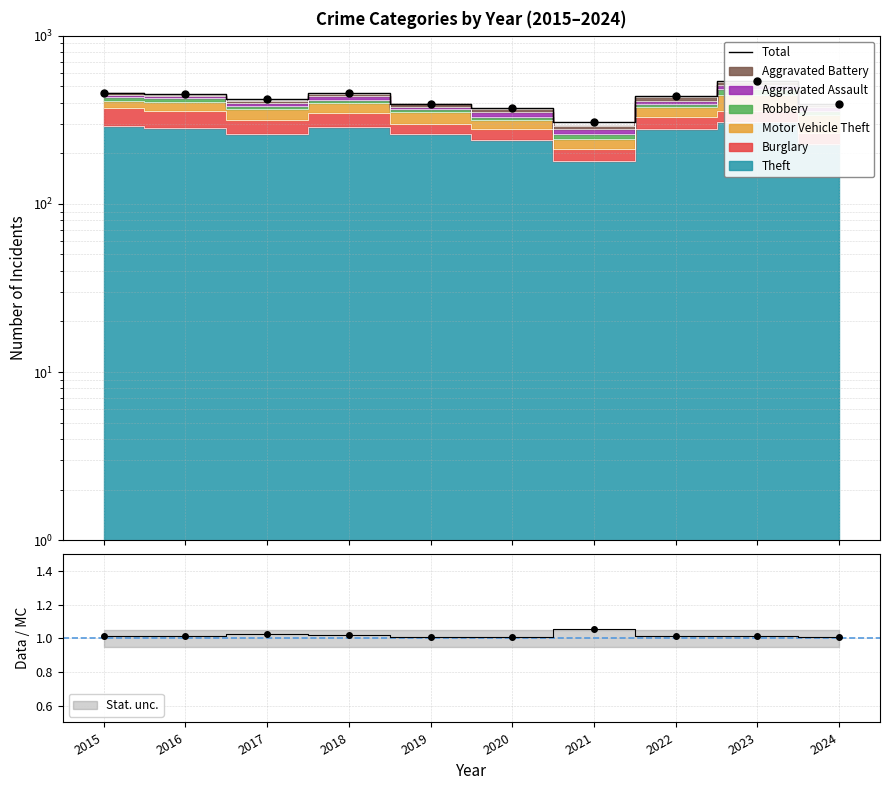

The chart shows a value of 223 at 2015. True or false?

False